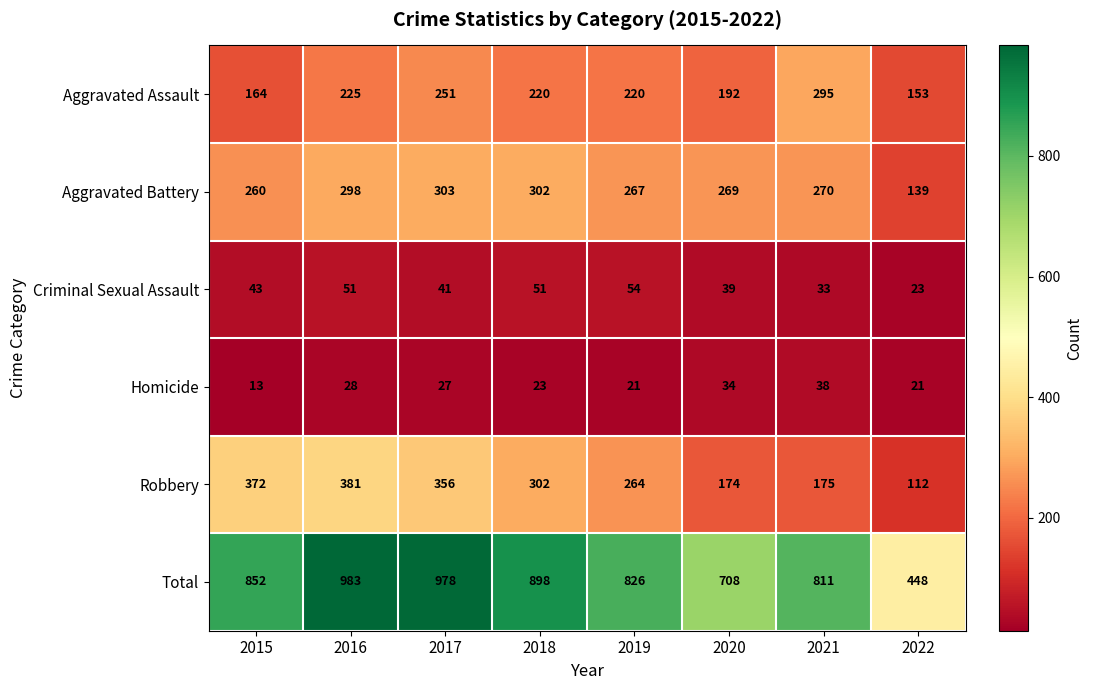

What is the difference between the maximum and minimum values in the Criminal Sexual Assault series?

31